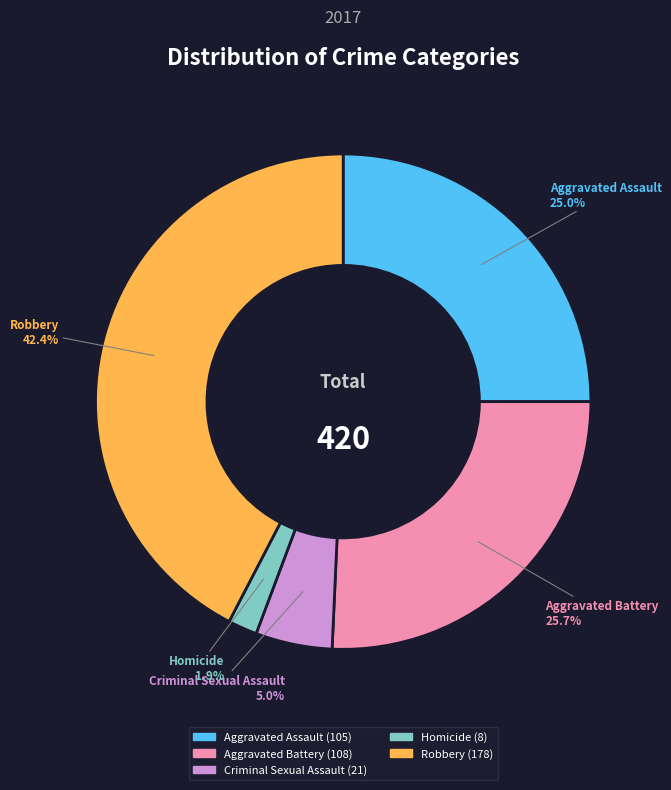

Does Homicide account for over 50% of the chart?

No